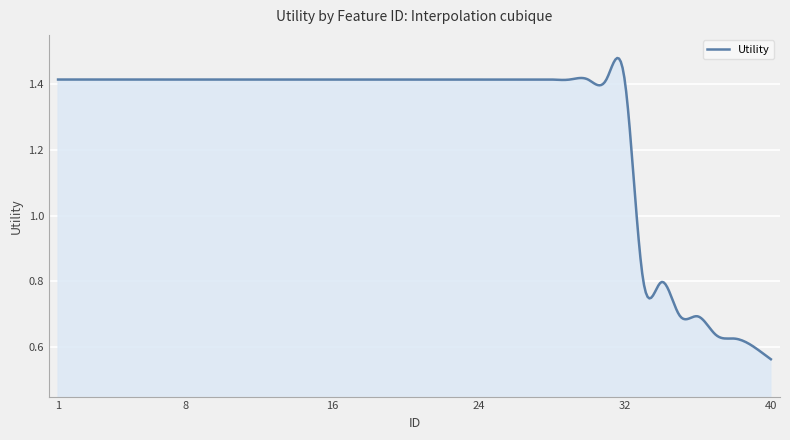

Does the chart display data point markers on the line(s)?

No